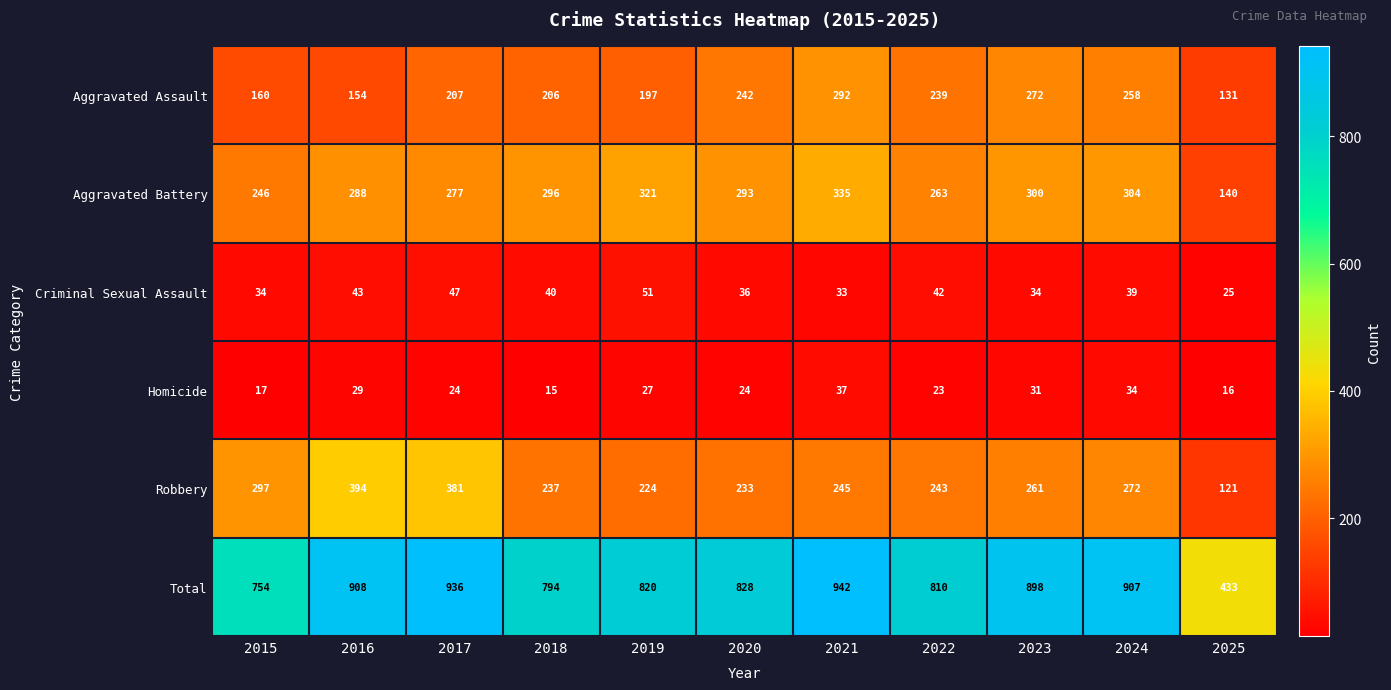

Which series has the widest spread of values?

Total